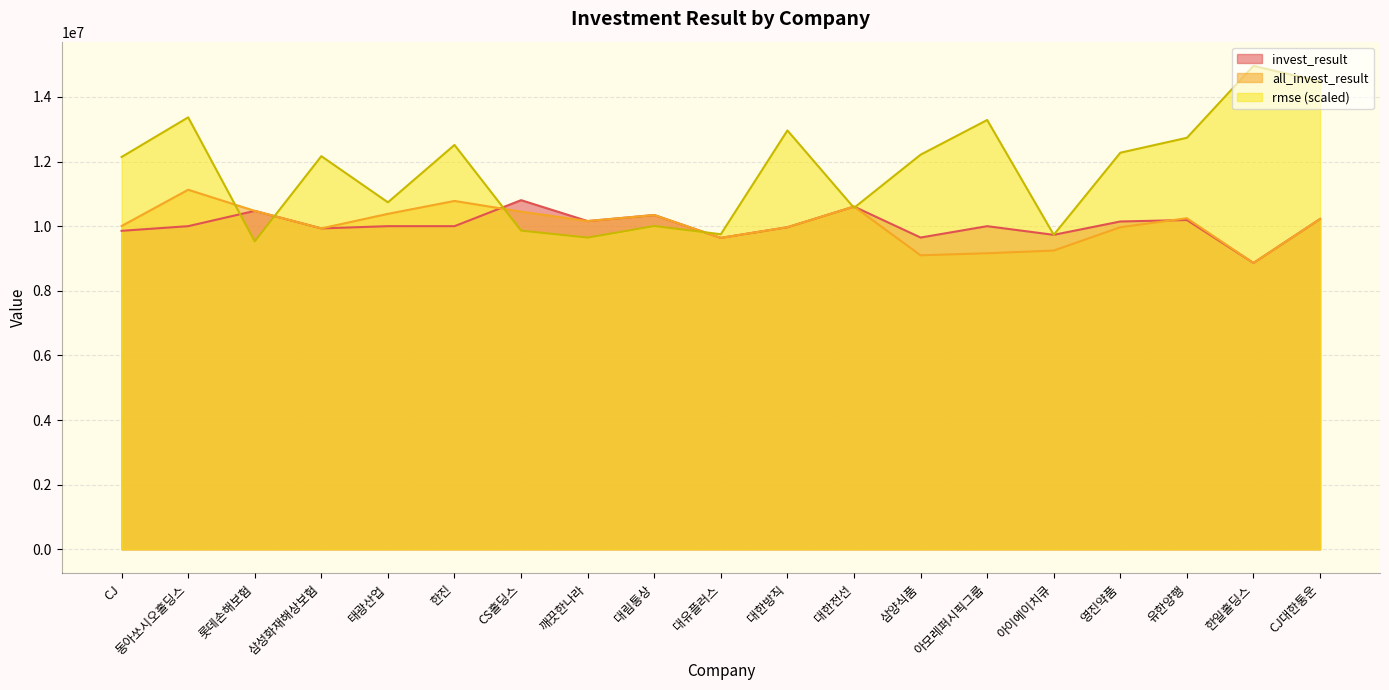

Reading left to right, what are all the values shown in this chart?

rmse: 12140779.2	13367628.7	9528352.3	12166207.7	10737885.2	12513748.9	9862486.1	9645680.7	10004245.3	9749981.4	12962661.3	10566741.6	12212030.2	13285688.7	9733579.9	12273082.5	12735191.4	14961612.6	14477117.7
invest_result: 9856382.7	10000000.0	10473182.6	9930637.9	10000000.0	10000000.0	10804504.2	10157950.2	10344868.9	9637922.8	9967013.2	10606005.8	9648145.3	10000000.0	9731867.1	10145220.4	10190423.3	8861927.7	10222668.8
all_invest_result: 10003916.4	11127523.2	10473182.6	9930637.9	10381550.5	10780442.8	10448889.8	10157950.2	10344868.9	9637922.8	9967013.2	10606005.8	9098602.0	9161748.5	9245127.4	9967018.5	10245840.7	8861927.7	10222668.8